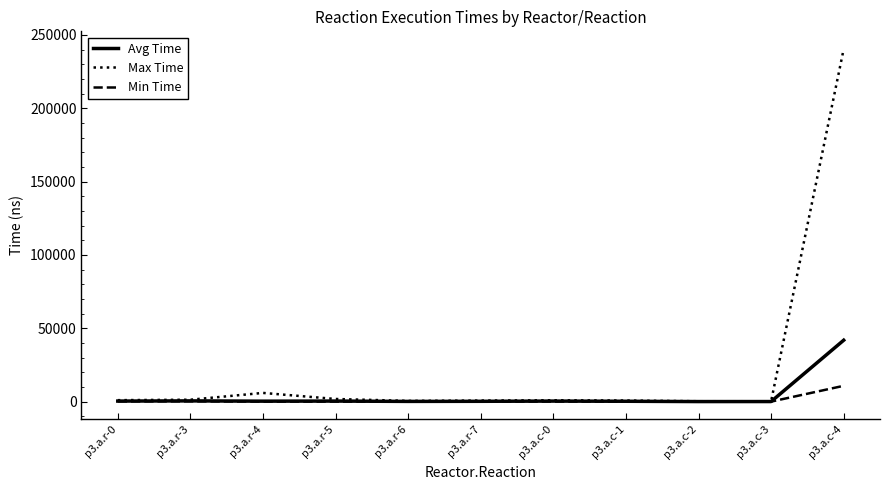

What is the smallest value displayed?

34